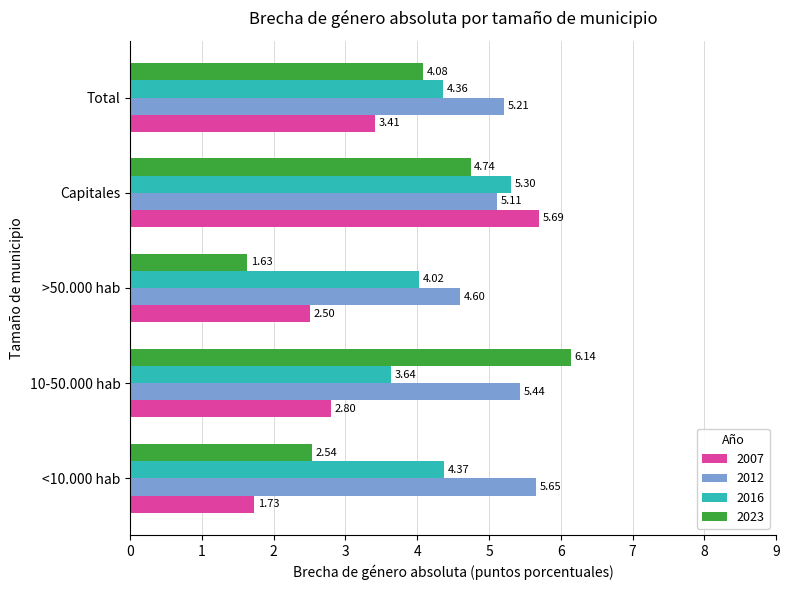

Where is 2016 nearest to the value 4?

>50.000 hab